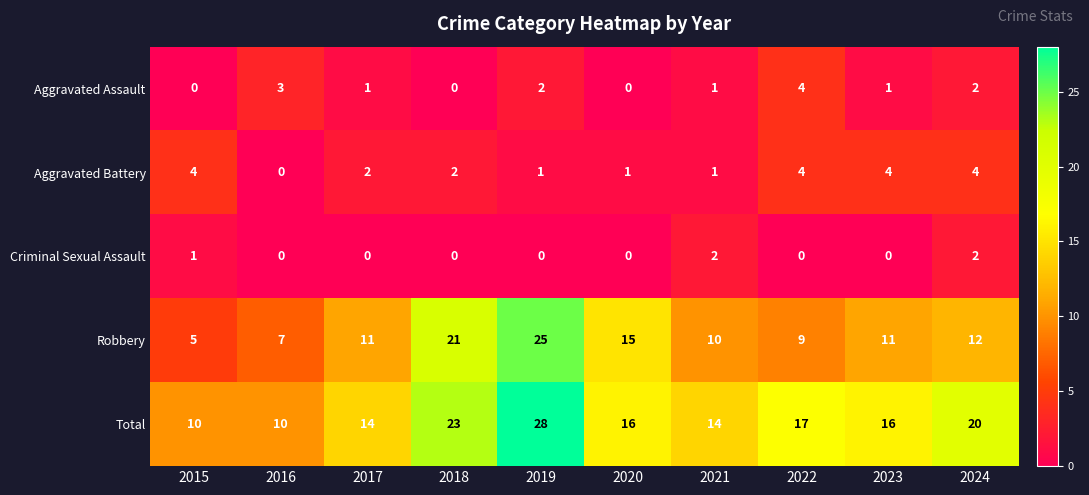

Which series changed the most between 2016 and 2021?

Total